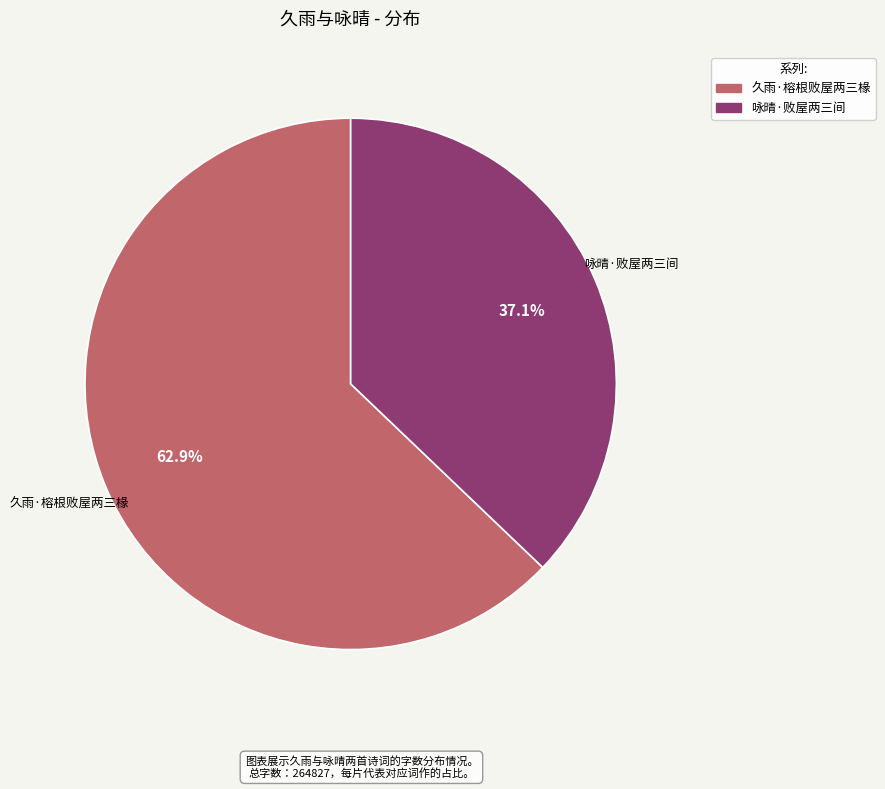

How much of the chart is everything except 久雨·榕根败屋两三椽?

37.1%